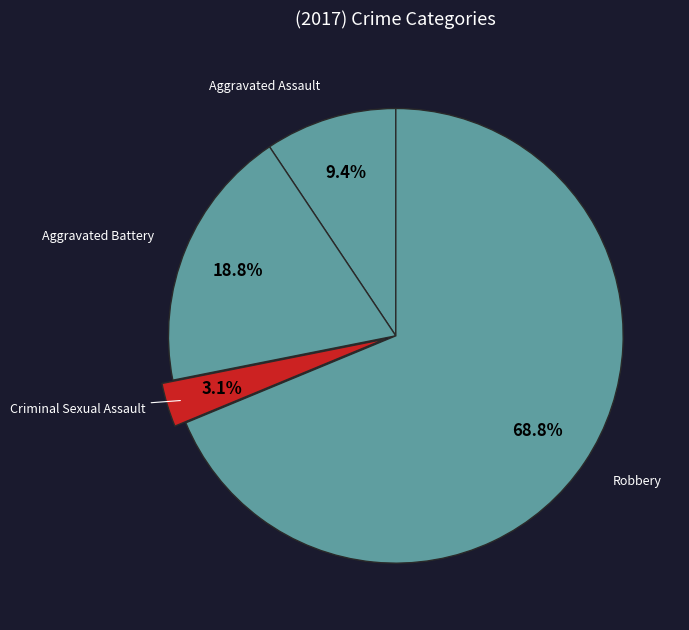

What is the smallest slice in the pie chart?

Criminal Sexual Assault